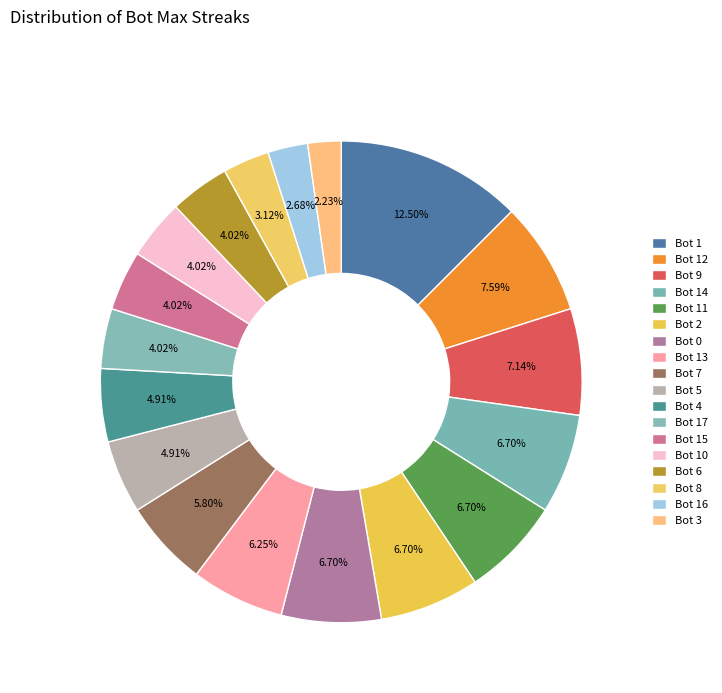

The Bot 7 slice represents 19% of the pie. True or false?

False